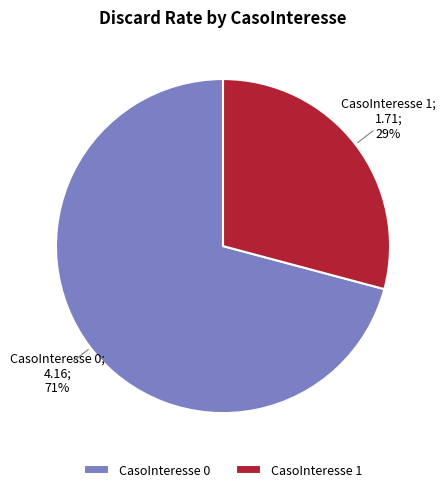

Is it true that CasoInteresse 0 is 71% of the pie?

True